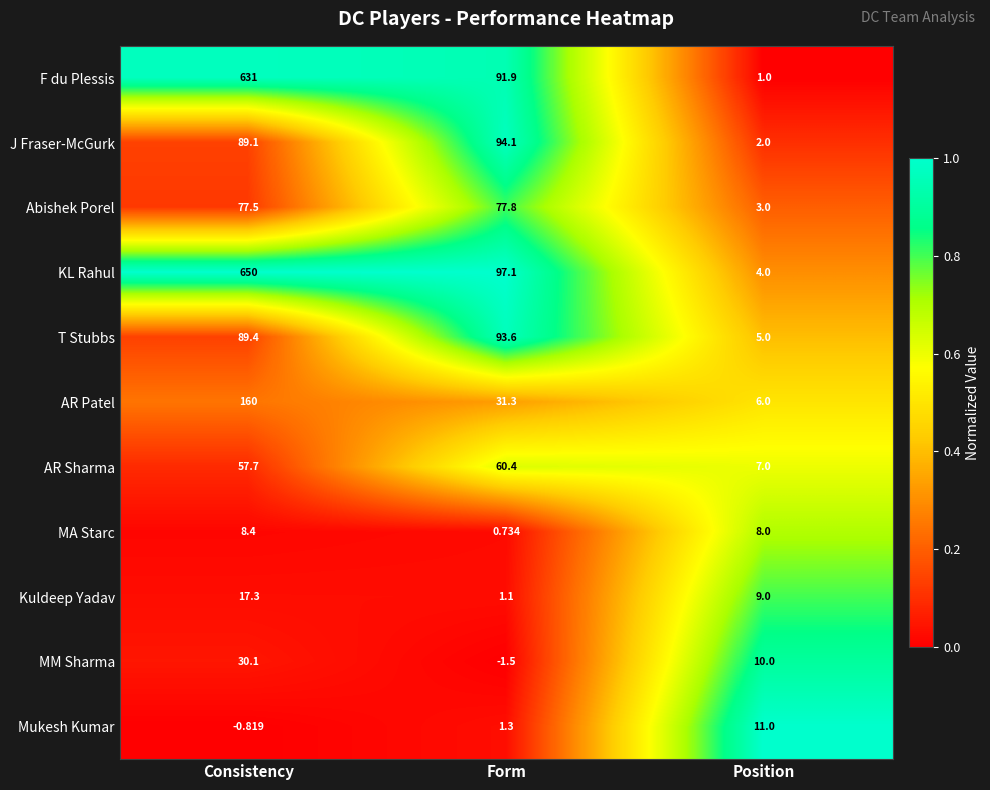

Which series has the largest total across all categories?

KL Rahul